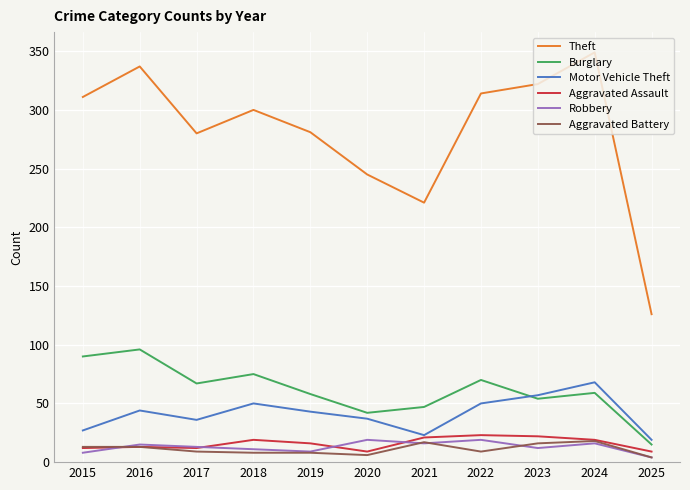

Which category has the highest value across all series?

2024